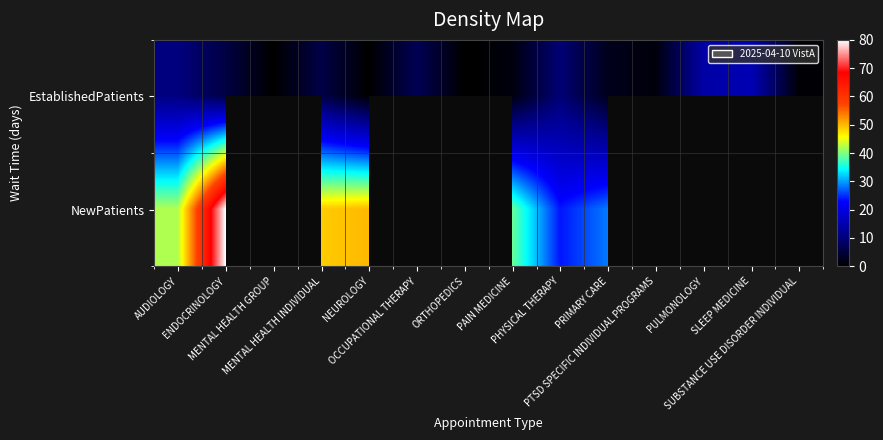

What is the sum of all EstablishedPatients values?

73.3